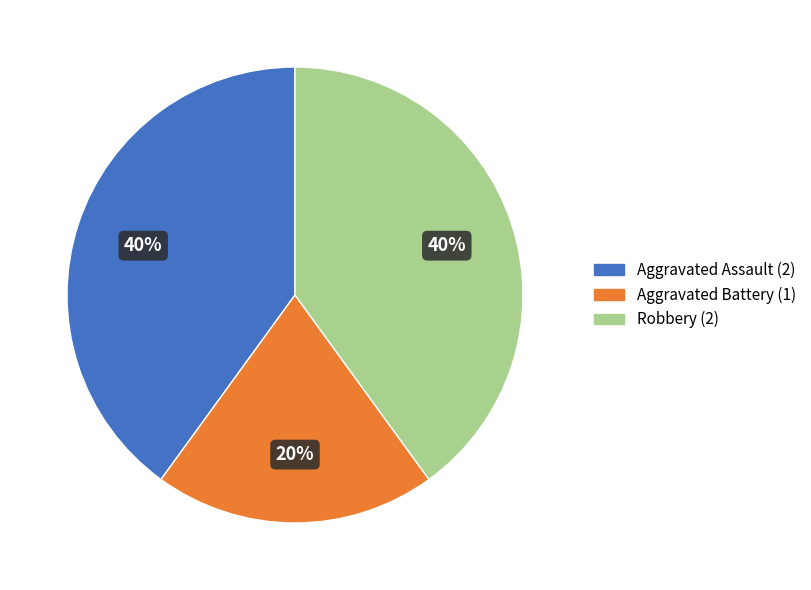

True or false: Aggravated Assault accounts for 40% of the total.

True